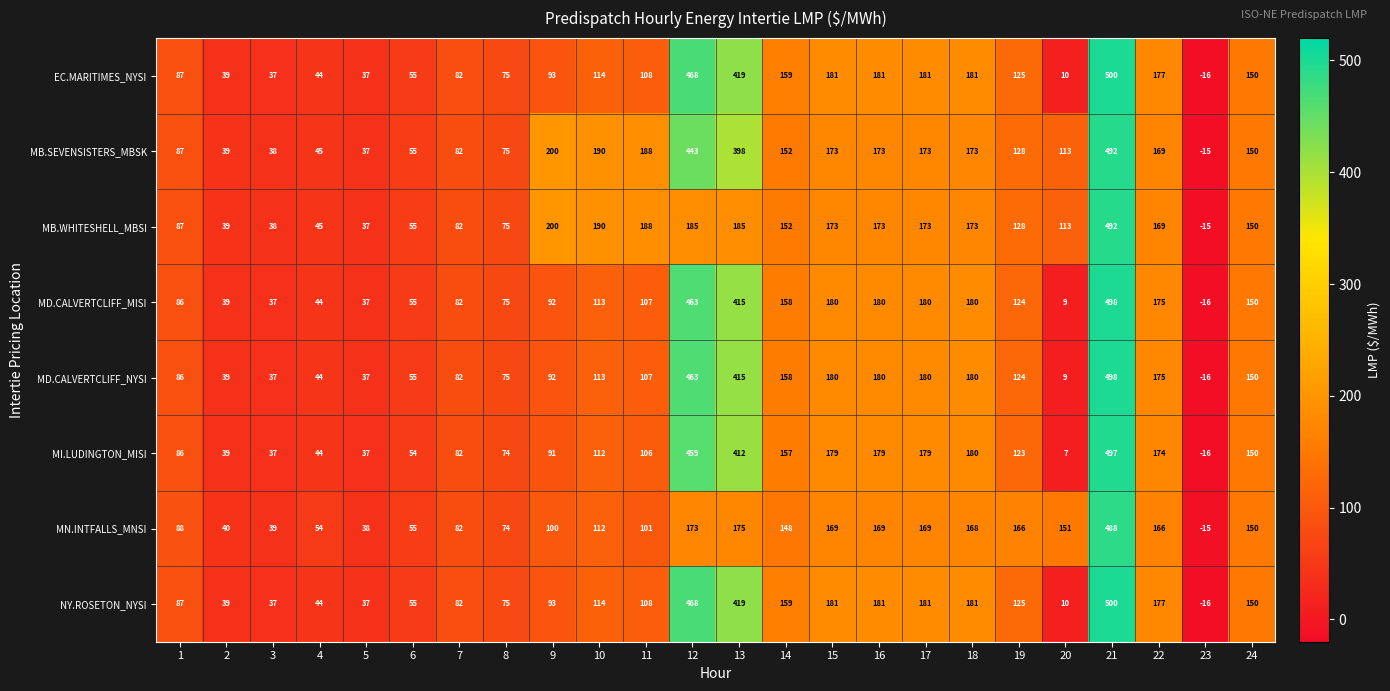

At which category does the chart reach its minimum across all series?

23